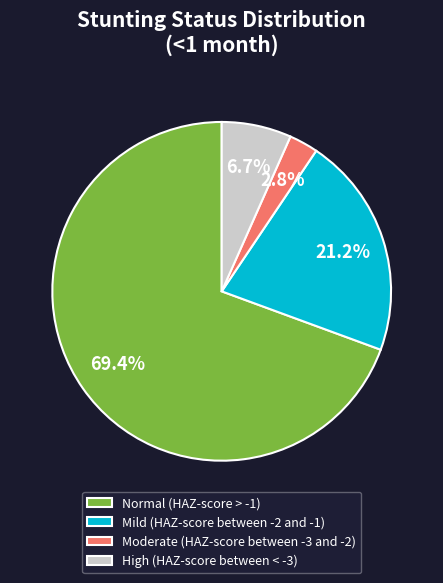

Combined, do Normal (HAZ-score > -1) and High (HAZ-score between < -3) account for over 50%?

Yes